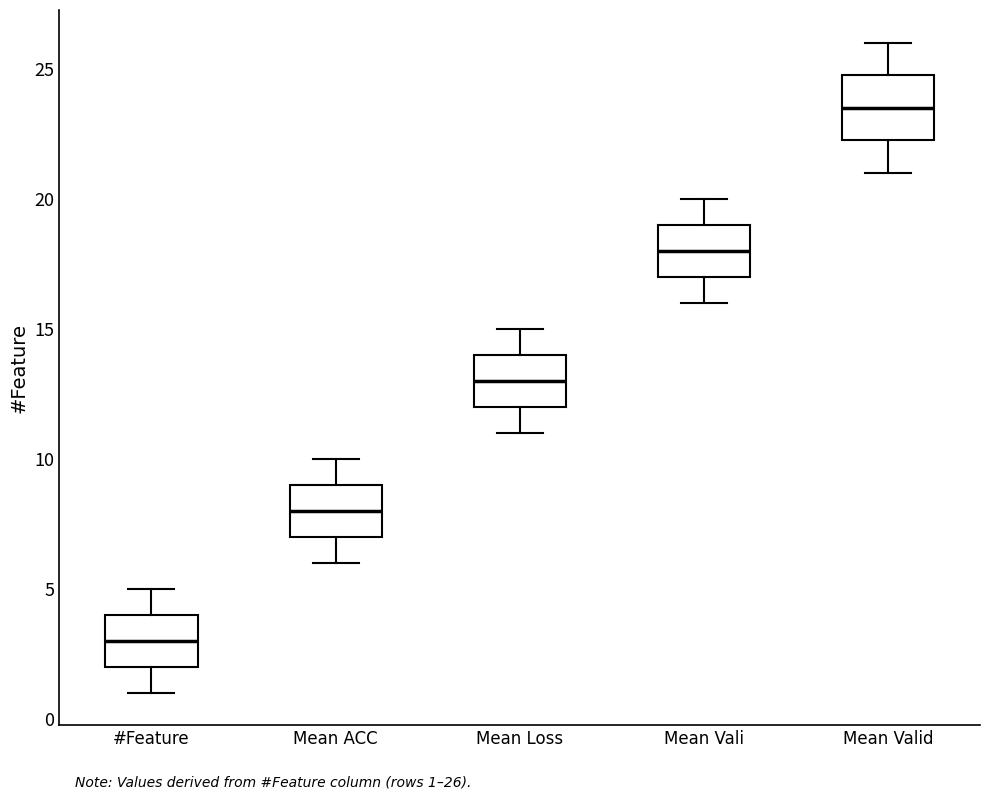

Reading left to right, transcribe this box plot: for each box, give where its median line is, the range the box spans, and where its two whiskers end, as read against the y-axis. The values are not printed on the chart, so give them approximately, as read against the axis.

#Feature: median 3.0, box 2.0 to 4.0, whiskers 1.0 to 5.0
Mean ACC: median 8.0, box 7.0 to 9.0, whiskers 6.0 to 10.0
Mean Loss: median 13.0, box 12.0 to 14.0, whiskers 11.0 to 15.0
Mean Vali: median 18.0, box 17.0 to 19.0, whiskers 16.0 to 20.0
Mean Valid: median 23.5, box 22.5 to 25.0, whiskers 21.0 to 26.0